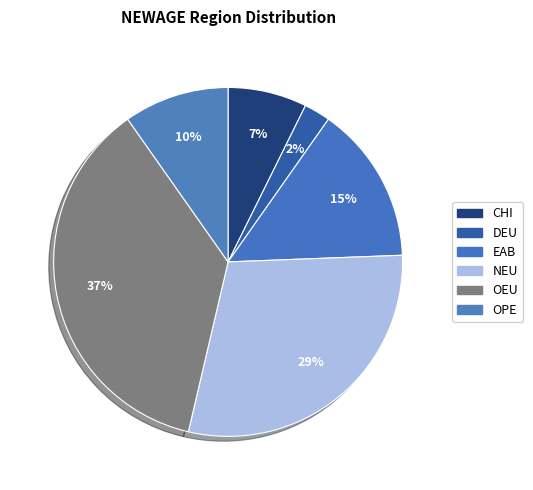

How many slices are in this pie chart?

6